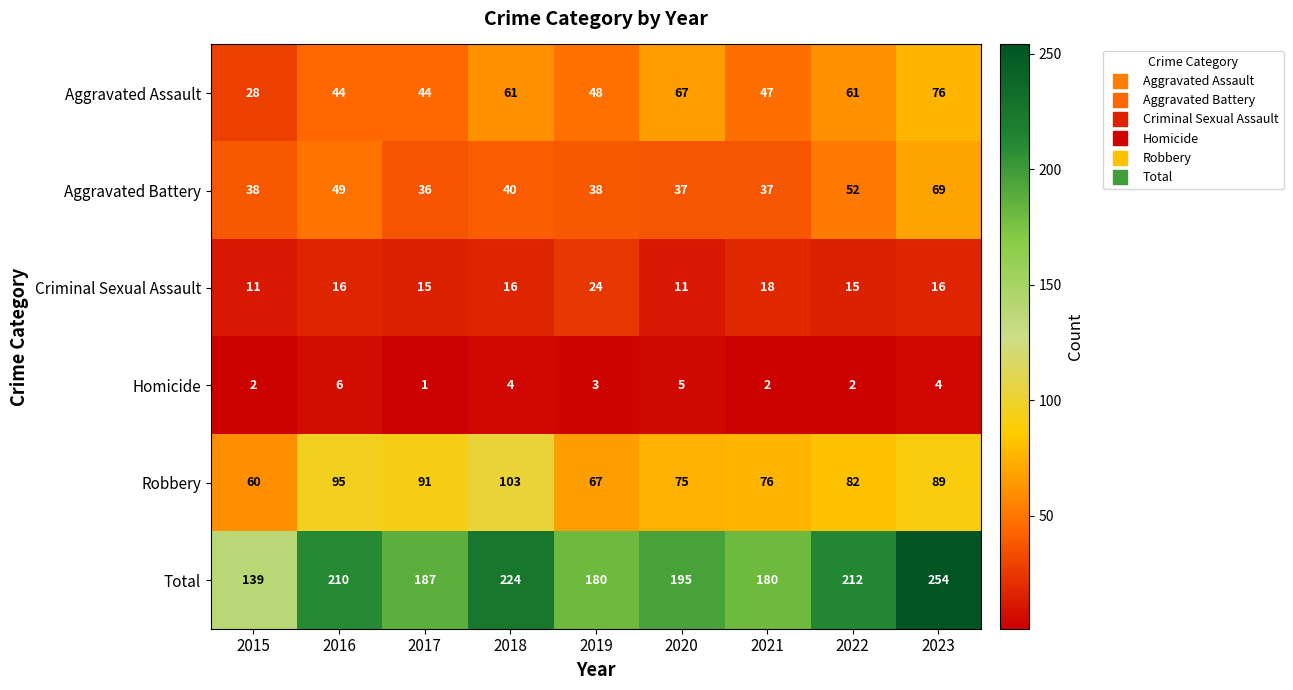

At 2021, list the series in order from smallest to largest.

Homicide, Criminal Sexual Assault, Aggravated Battery, Aggravated Assault, Robbery, Total